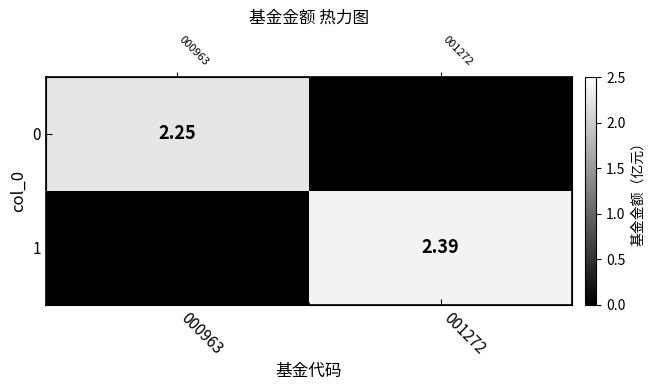

List the series in order of their peak value, highest first.

1, 0